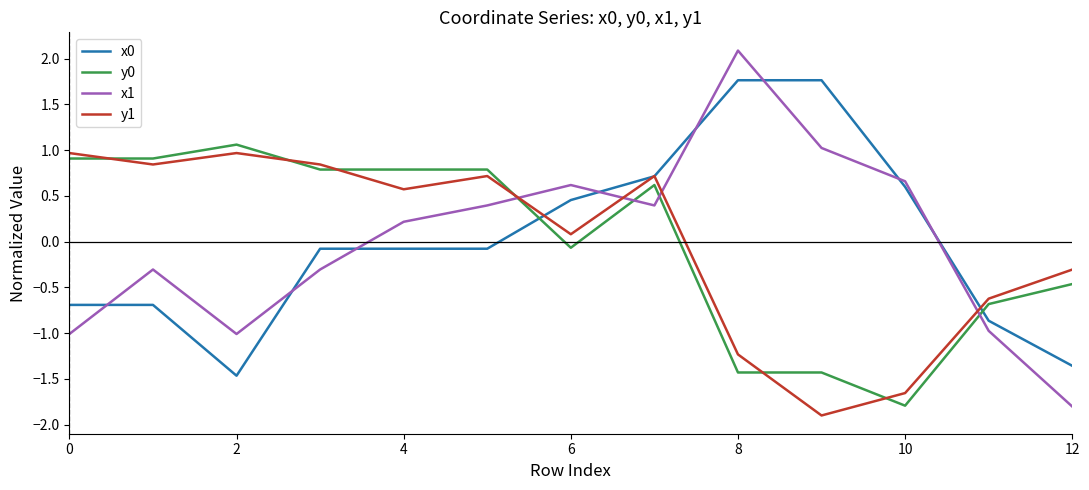

What is the minimum value for x1?

-1.8